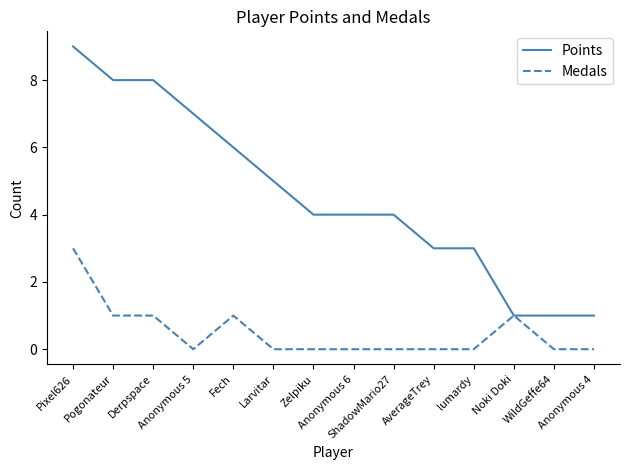

At Anonymous 4, list the series in order from smallest to largest.

Medals, Points